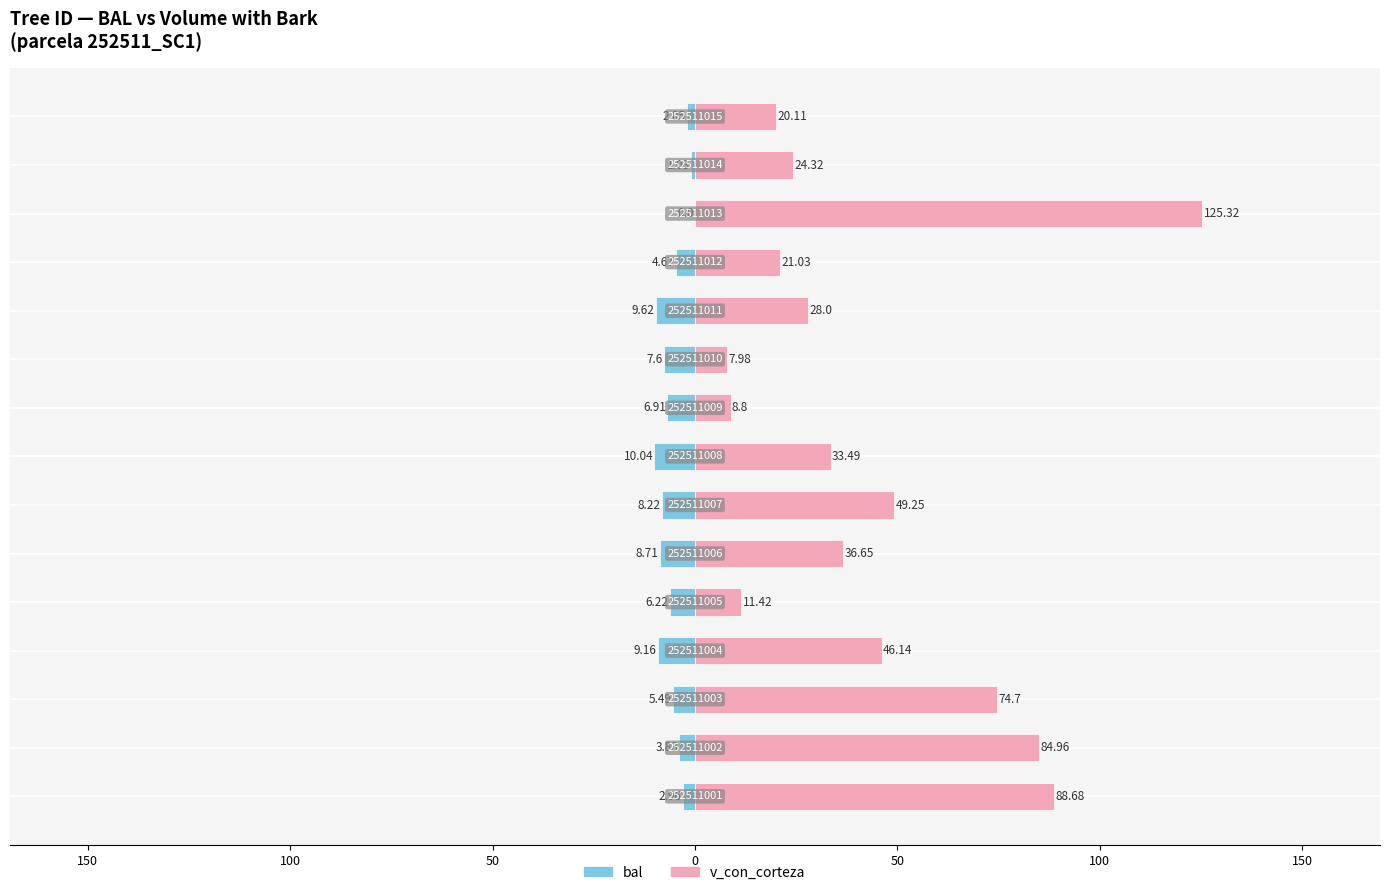

List the series in order of their overall mean, highest first.

v_con_corteza, bal